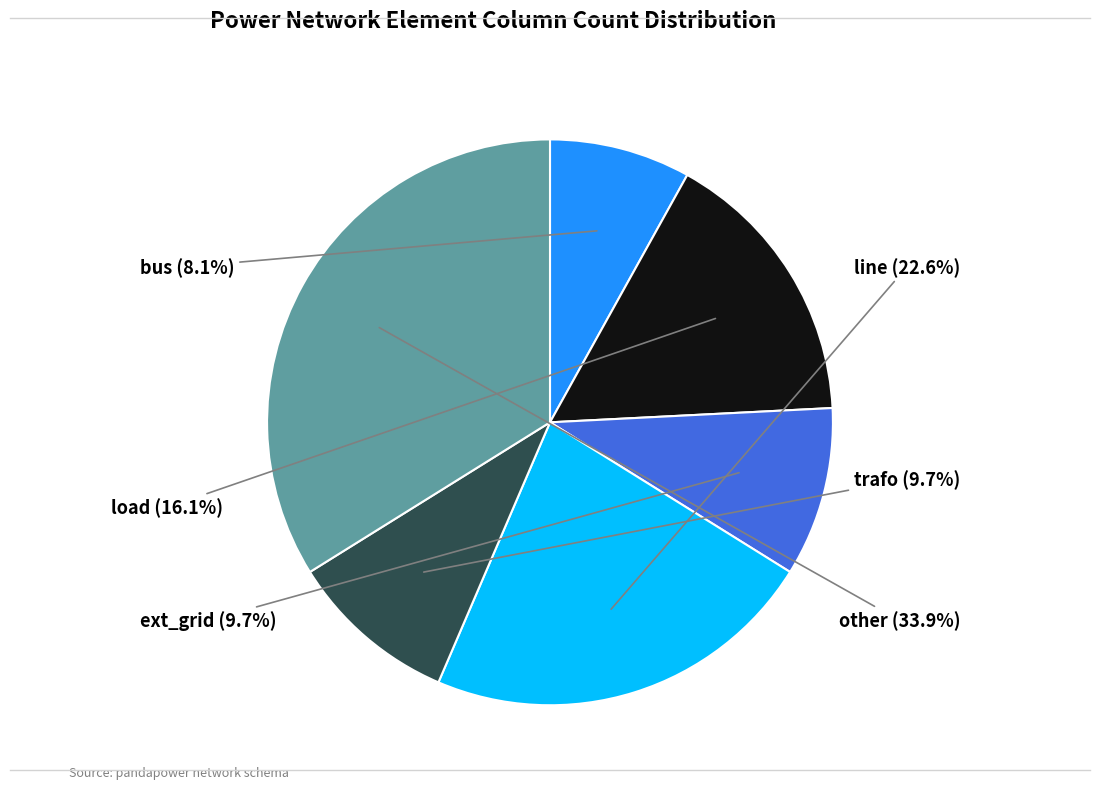

Does any single category account for the majority?

No